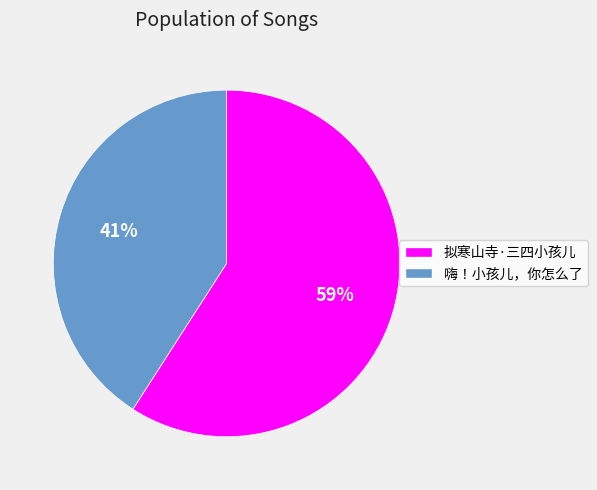

True or false: 嗨！小孩儿，你怎么了 accounts for 50% of the total.

False